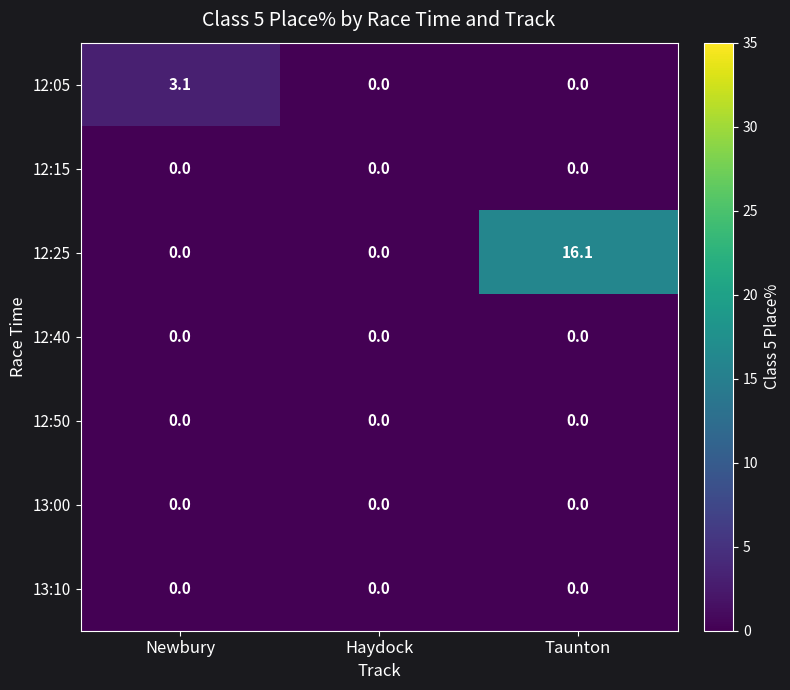

What is the difference between the highest and lowest values at Taunton?

16.1